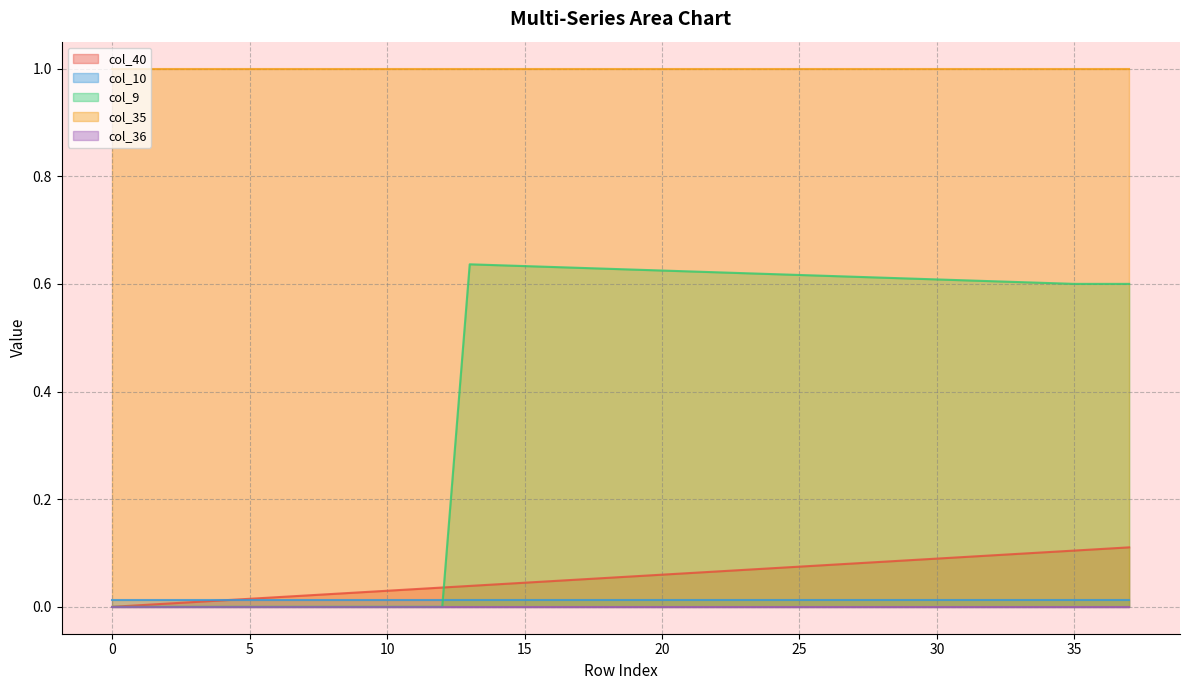

Between which two adjacent categories do col_10 and col_9 first intersect?

12 and 13